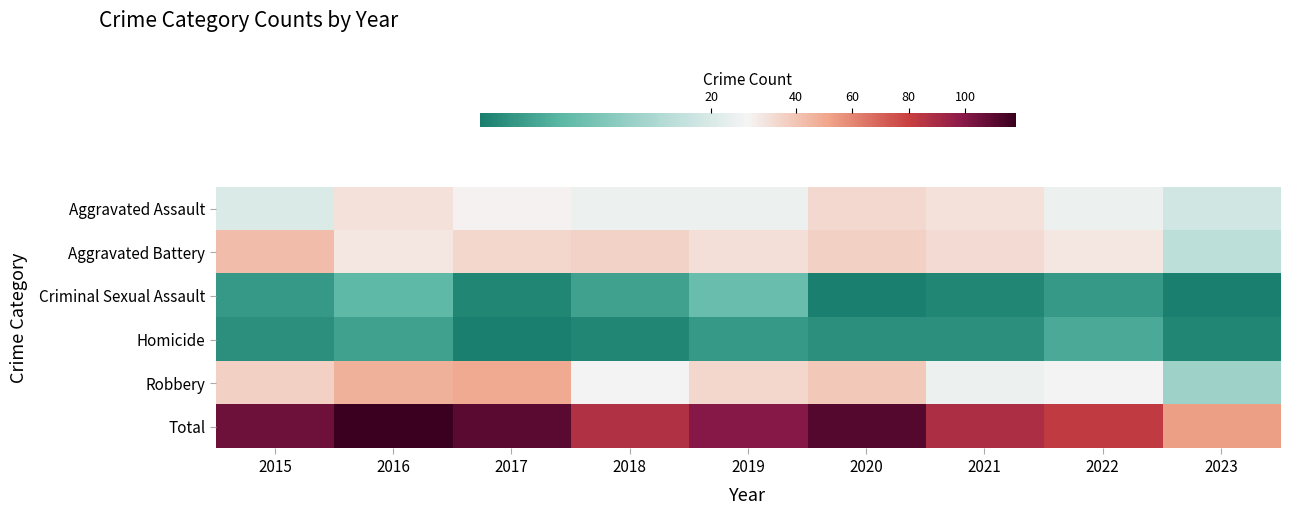

How many categories are shown in the chart?

9